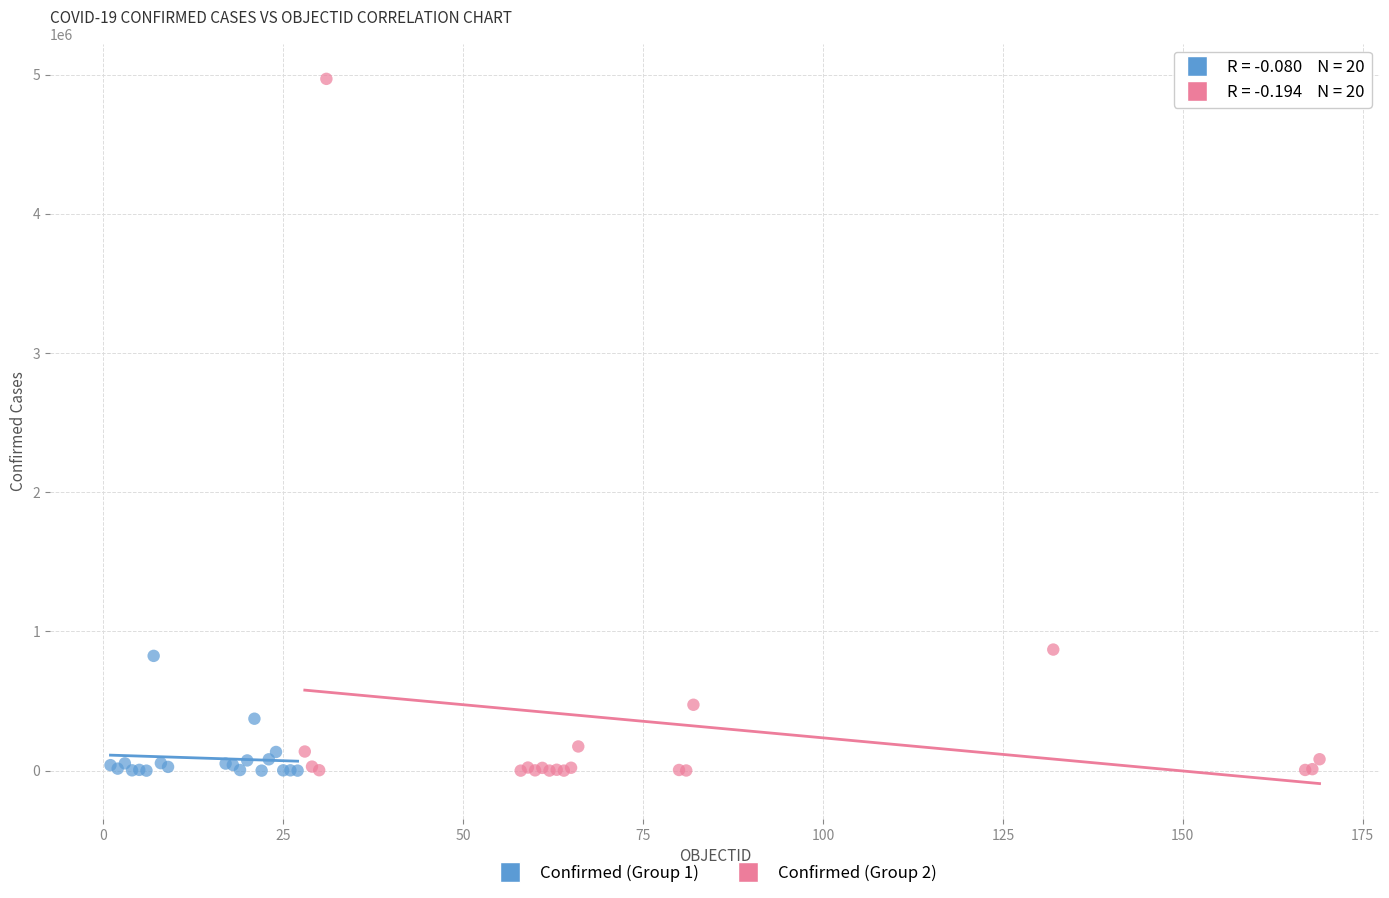

Which series reaches the maximum Y coordinate?

Confirmed (Group 2)